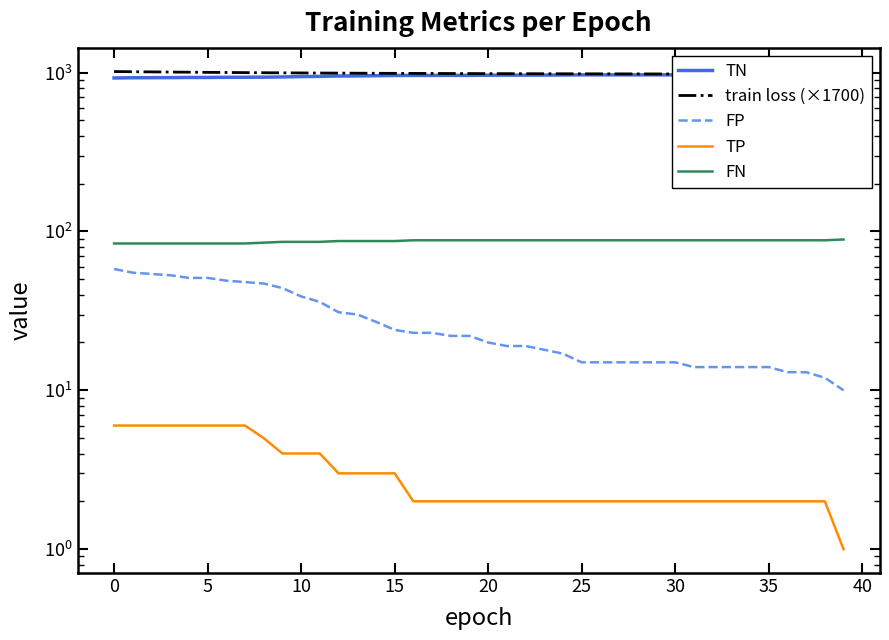

Count the TP values in the range 2 to 4.

30